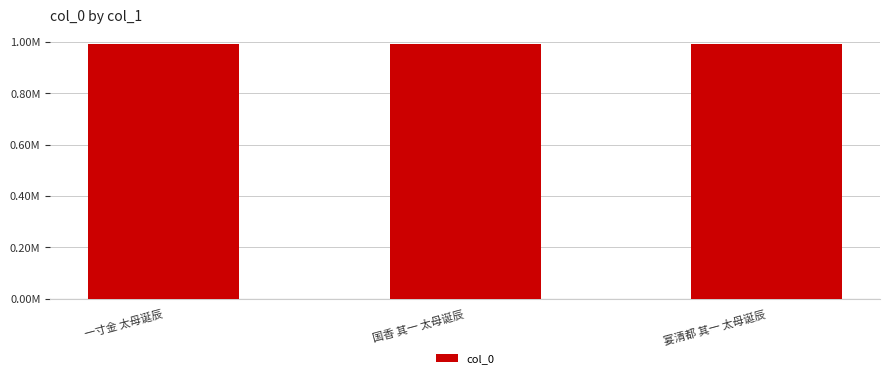

Does the chart contain stacked bars?

No